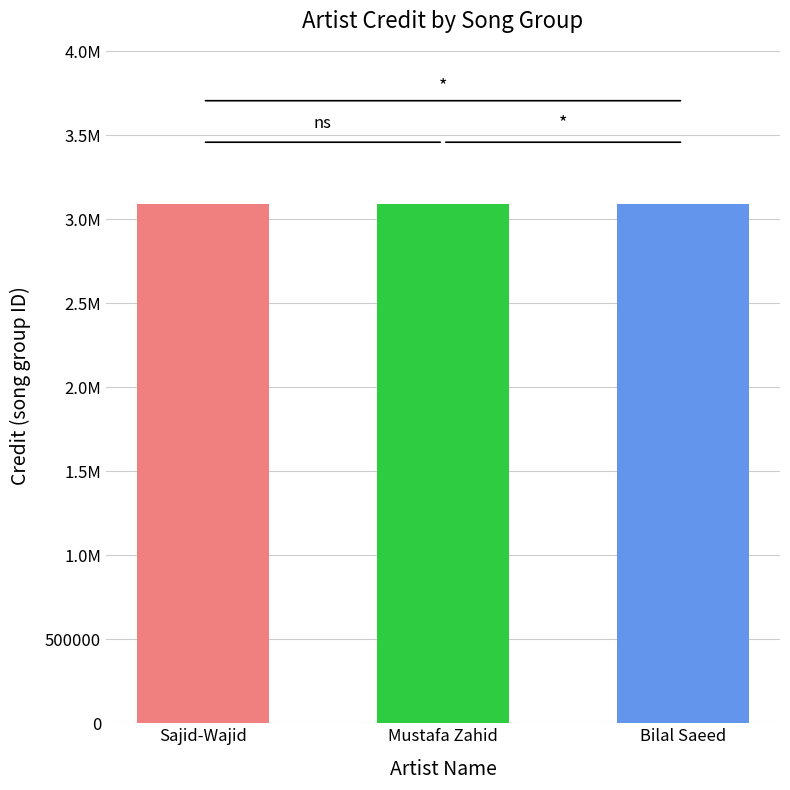

How many groups of bars are there?

3